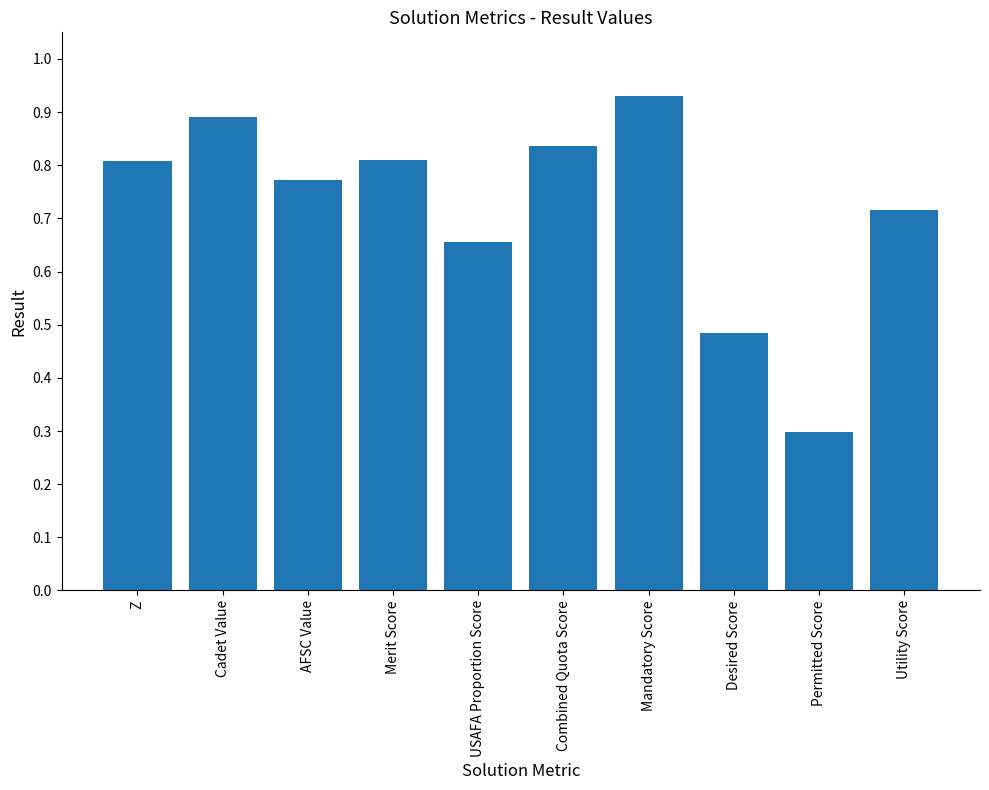

The chart shows a value of 0.8 at Merit Score. True or false?

True